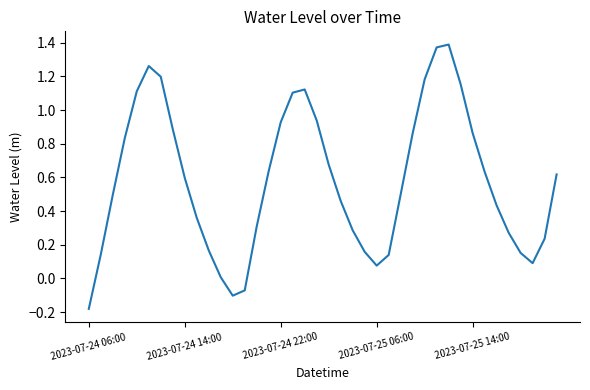

What is the difference between the maximum and minimum values?

1.6